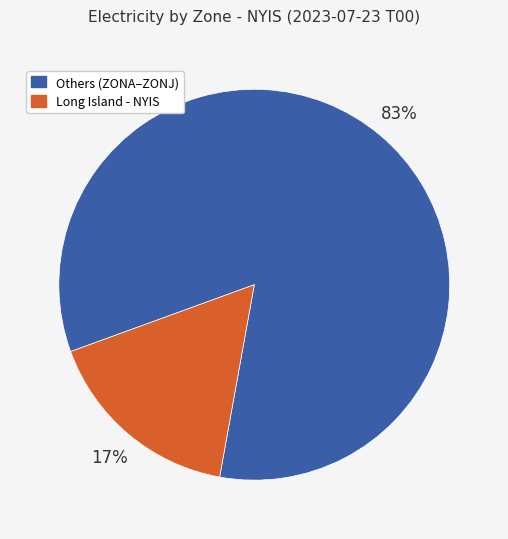

To the nearest percent, what is the average slice percentage?

50%